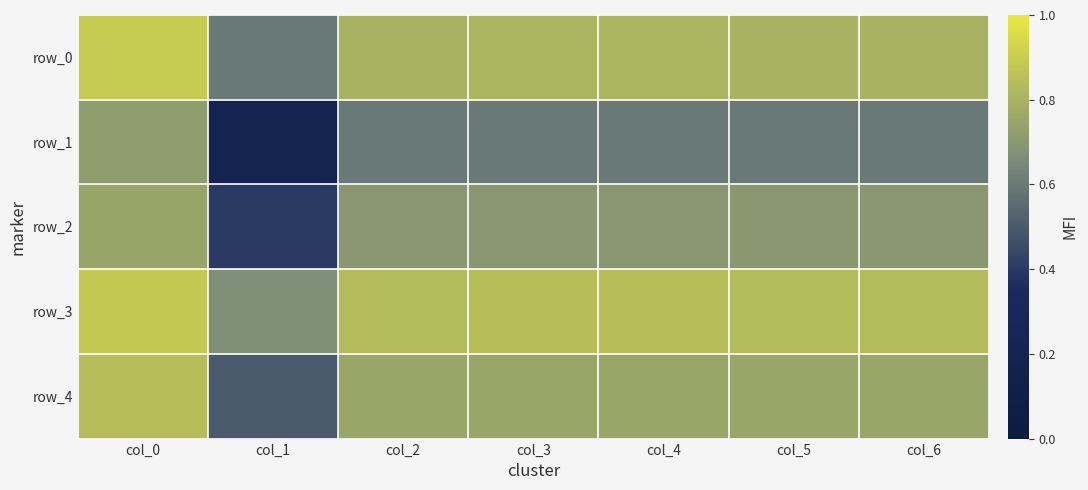

The value of row_2 at col_5 is 0.7. True or false?

True